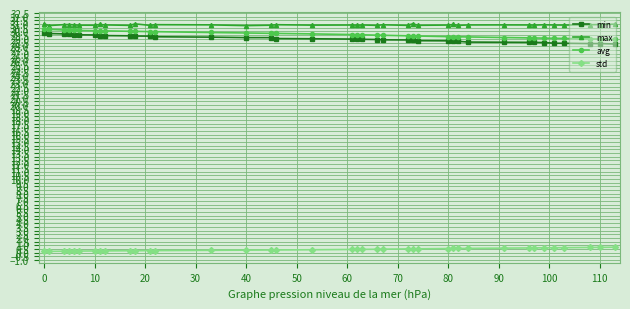

True or false: max and std cross at least once.

False